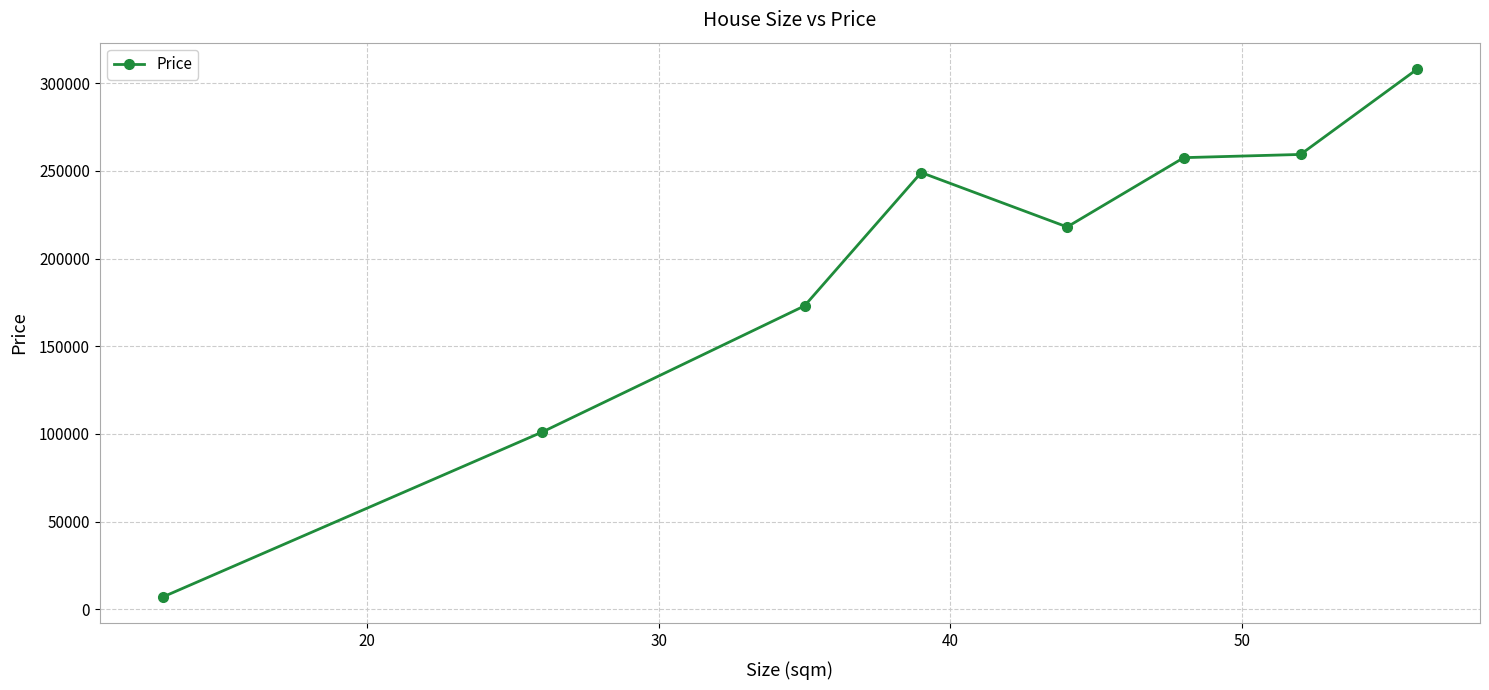

What is the minimum value shown in the chart?

7000